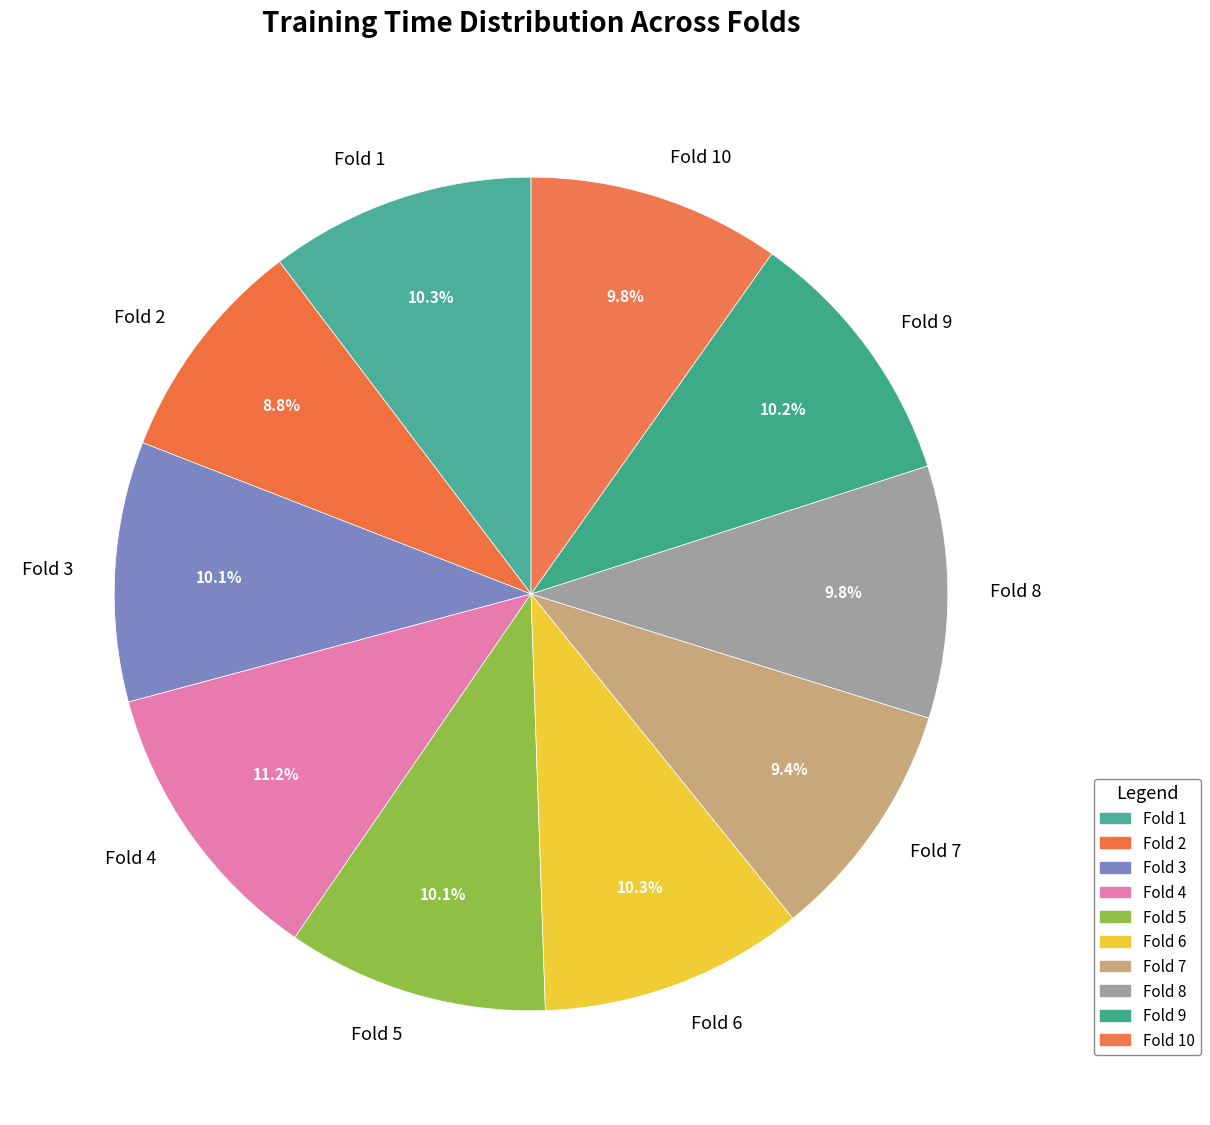

What percentage is NOT represented by Fold 4?

88.8%